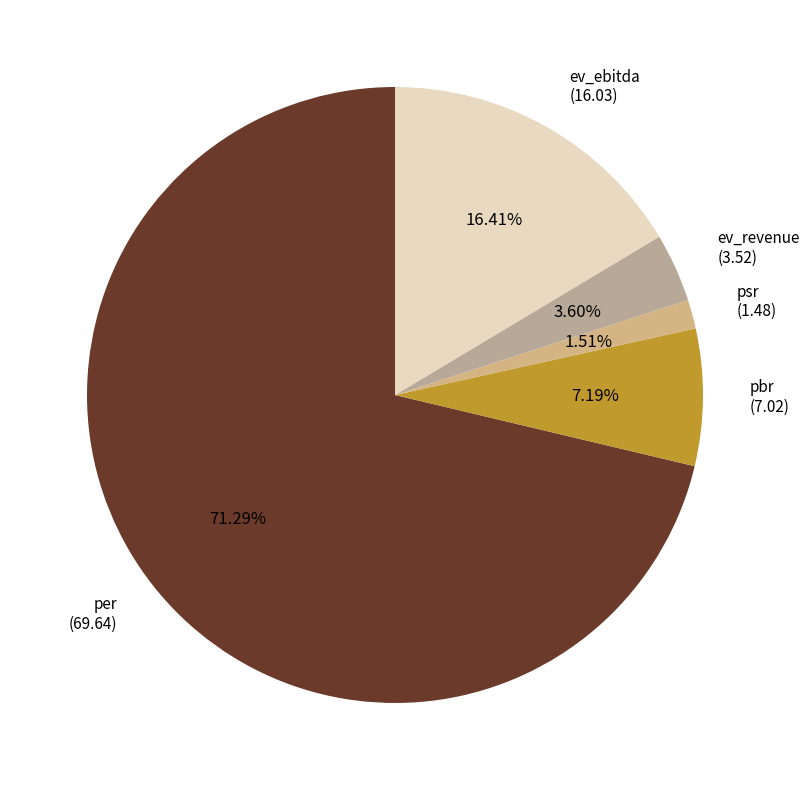

Is per the majority of the pie?

Yes